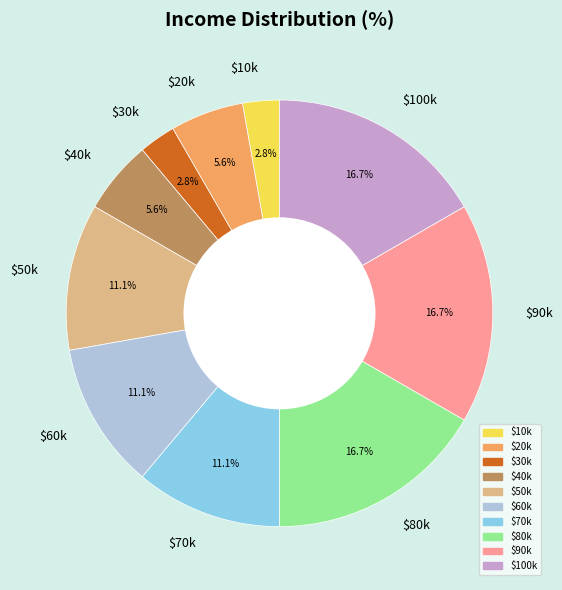

Does $90k account for over 50% of the chart?

No